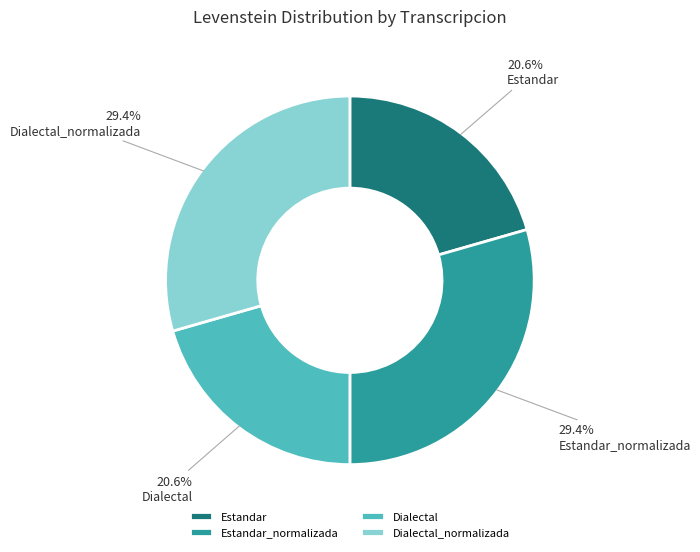

What percentage is NOT represented by Estandar_normalizada?

70.6%